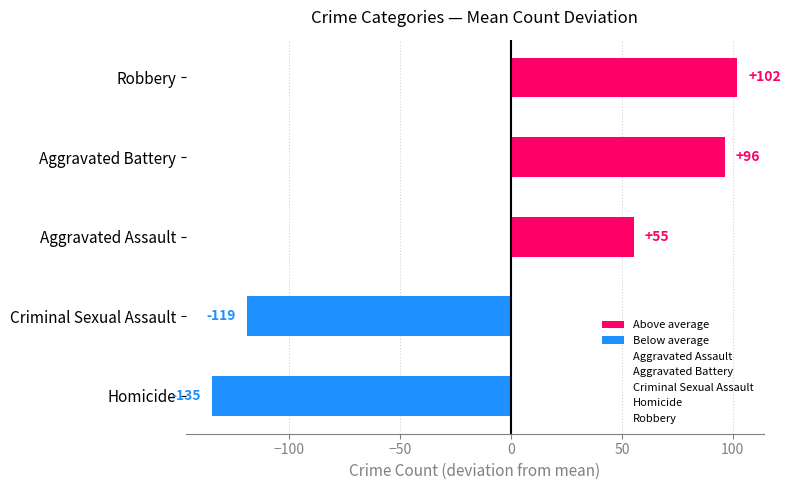

List the labels in order of value, largest first.

Robbery, Aggravated Battery, Aggravated Assault, Criminal Sexual Assault, Homicide